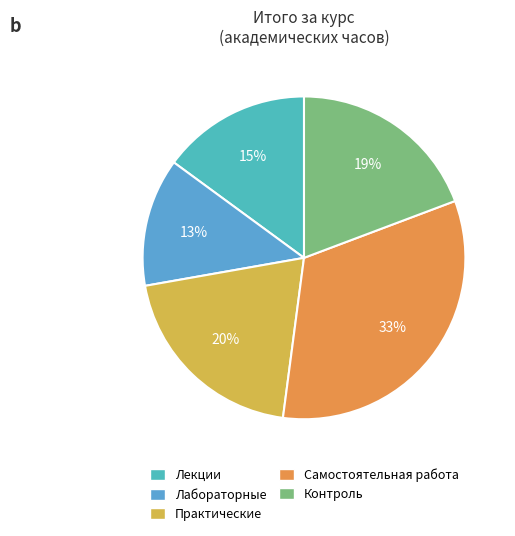

How many slices are in this pie chart?

5